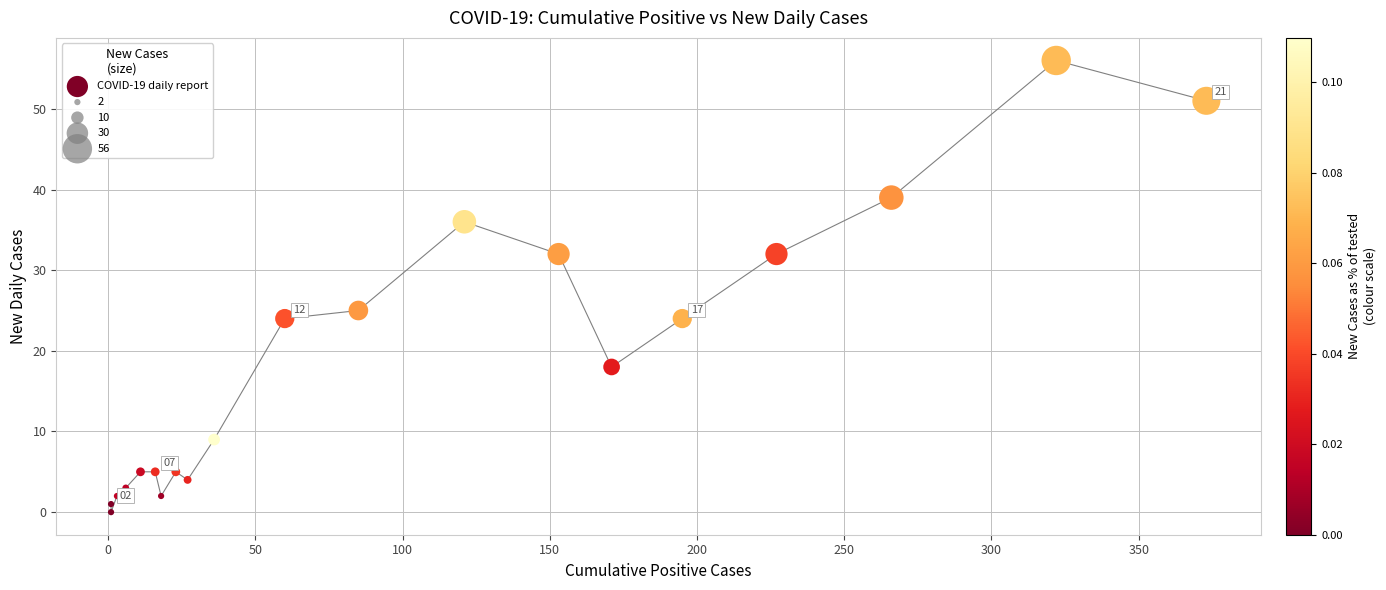

What is the range of X values (max minus min)?

372